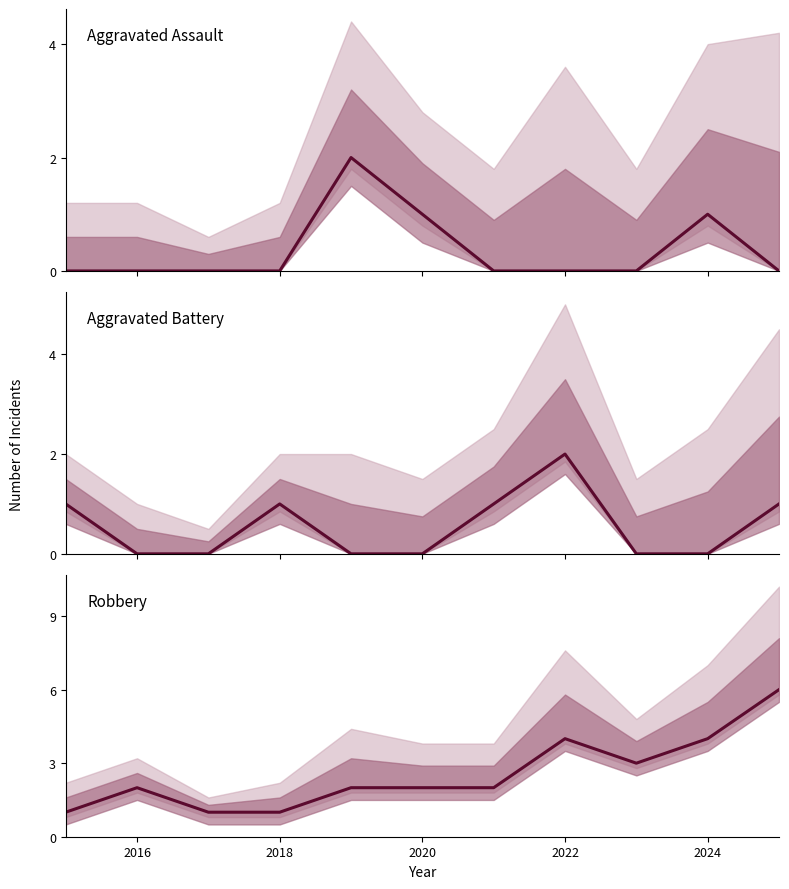

What are all the series names shown in the legend?

Aggravated Assault, Aggravated Battery, Robbery